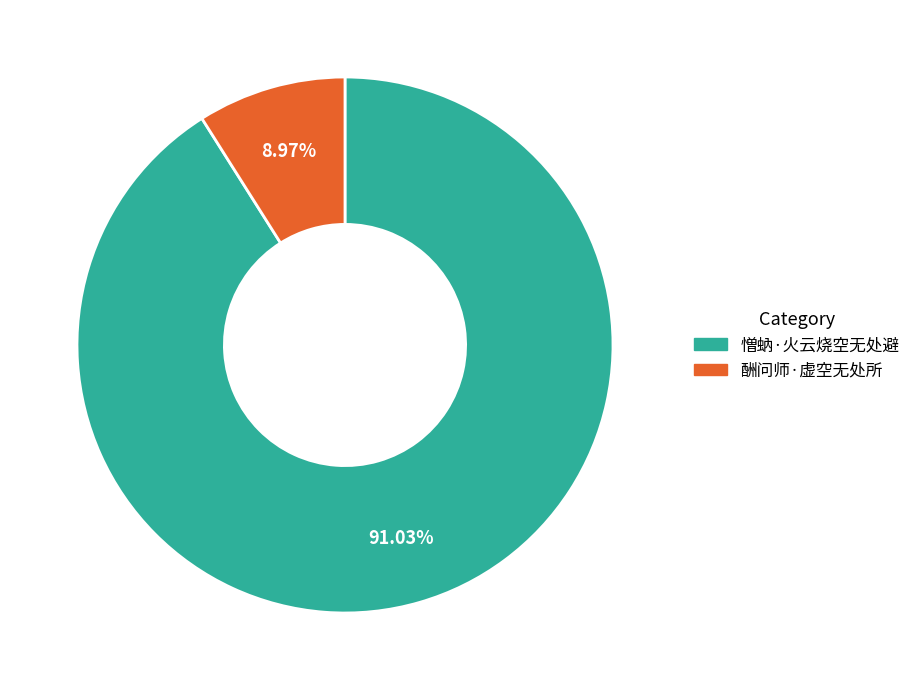

What percentage is the 憎蚋·火云烧空无处避 slice, to the nearest percent?

91%